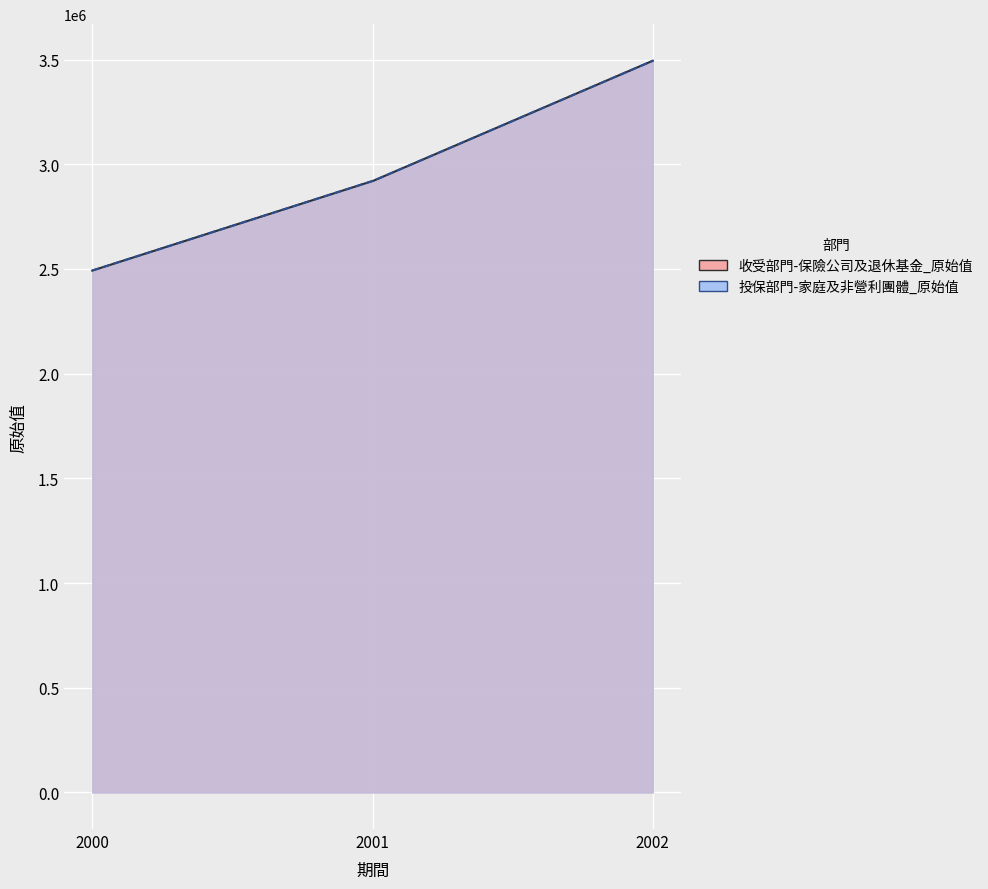

How many distinct data groups are displayed?

2